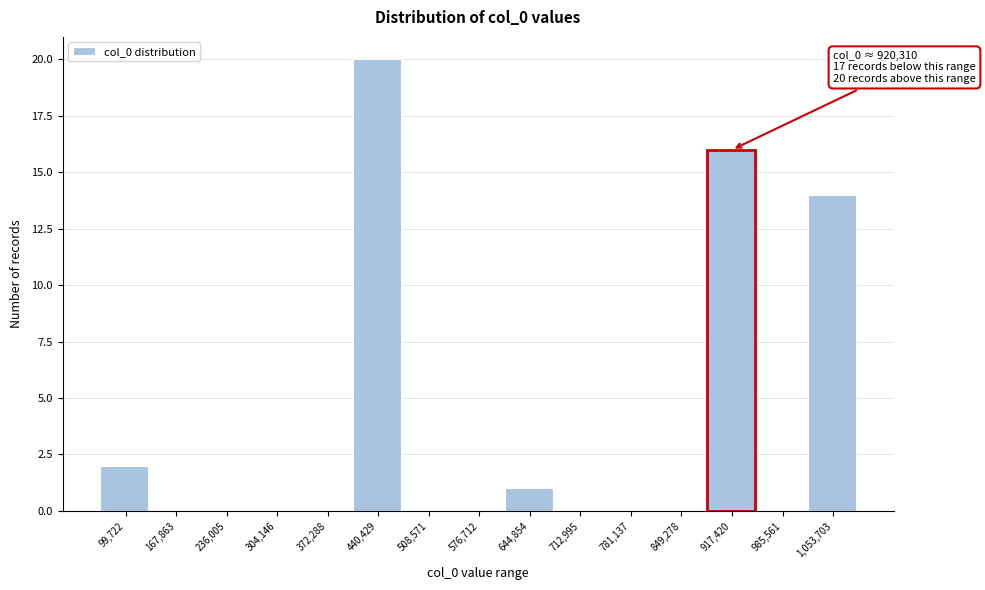

Reading right to left, transcribe all the data shown in this chart.

1,053,703=14	985,561=0	917,420=16	849,278=0	781,137=0	712,995=0	644,854=1	576,712=0	508,571=0	440,429=20	372,288=0	304,146=0	236,005=0	167,863=0	99,722=2